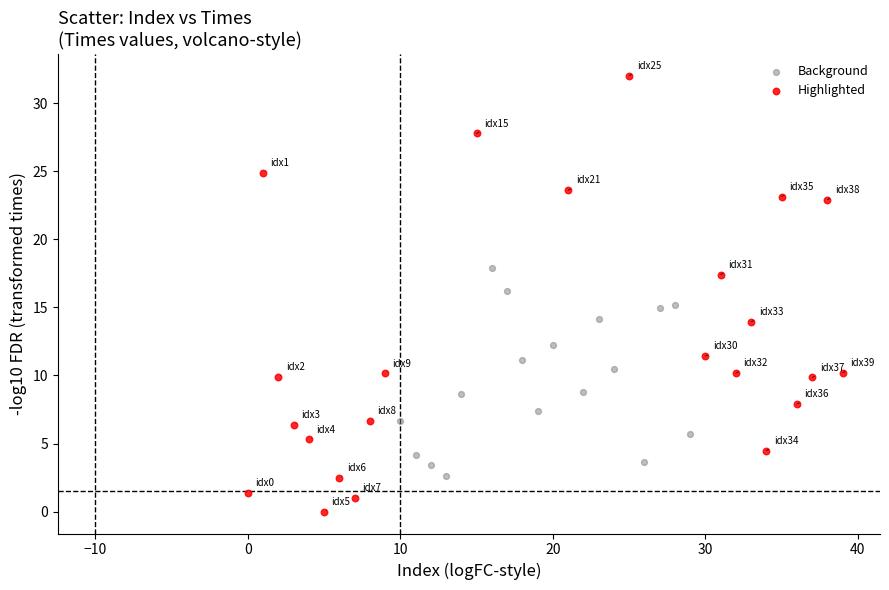

Which series contains the highest Y value?

Highlighted